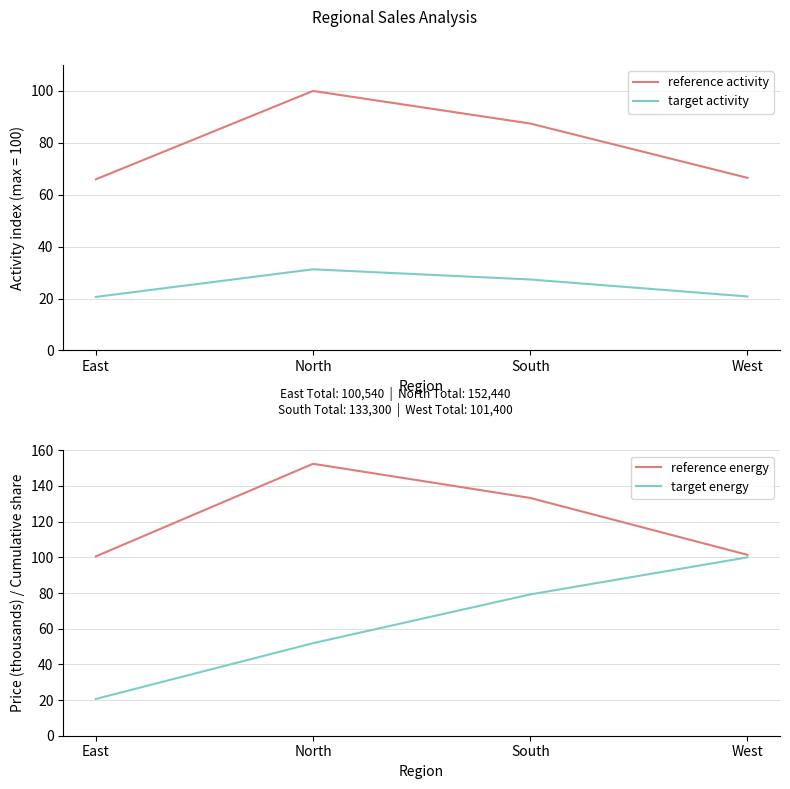

What is the sum of the target activity values at West and East?

41.4